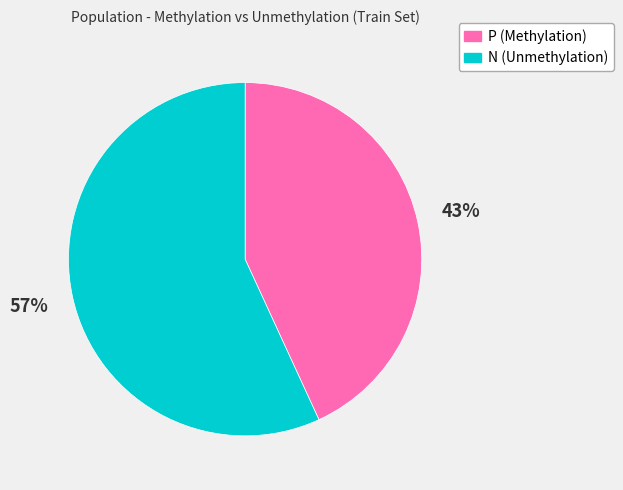

What percentage is the N (Unmethylation) slice, to the nearest percent?

57%